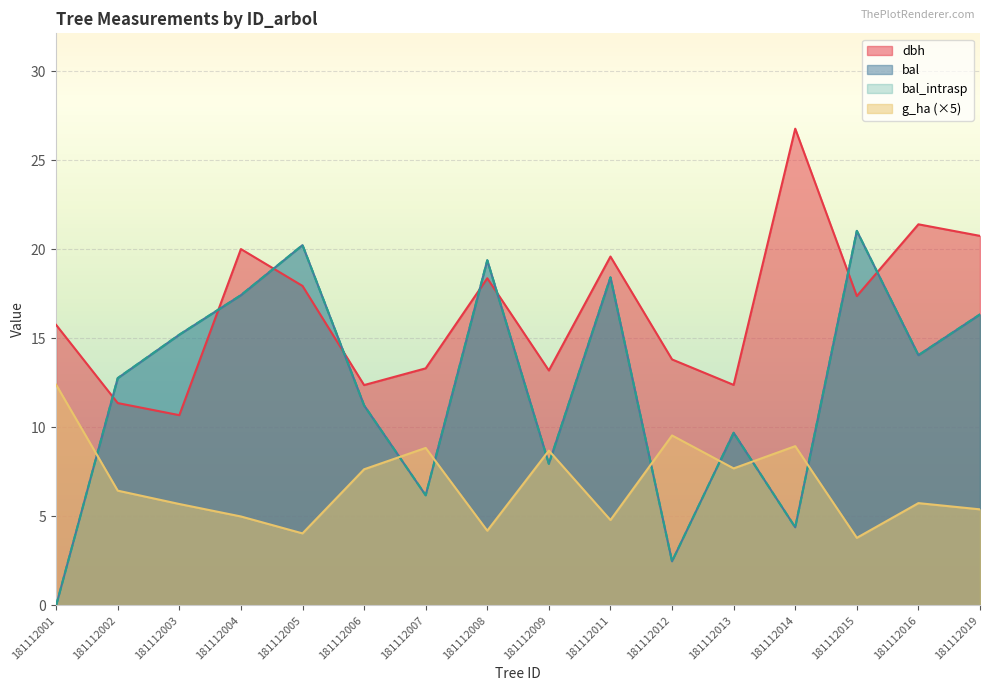

Which series has the largest range (max minus min)?

bal